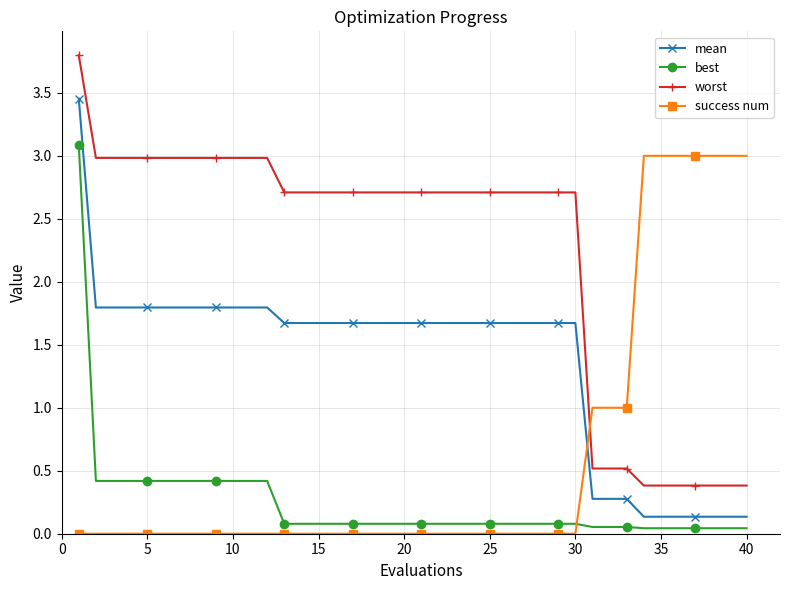

Which series has the largest range (max minus min)?

worst